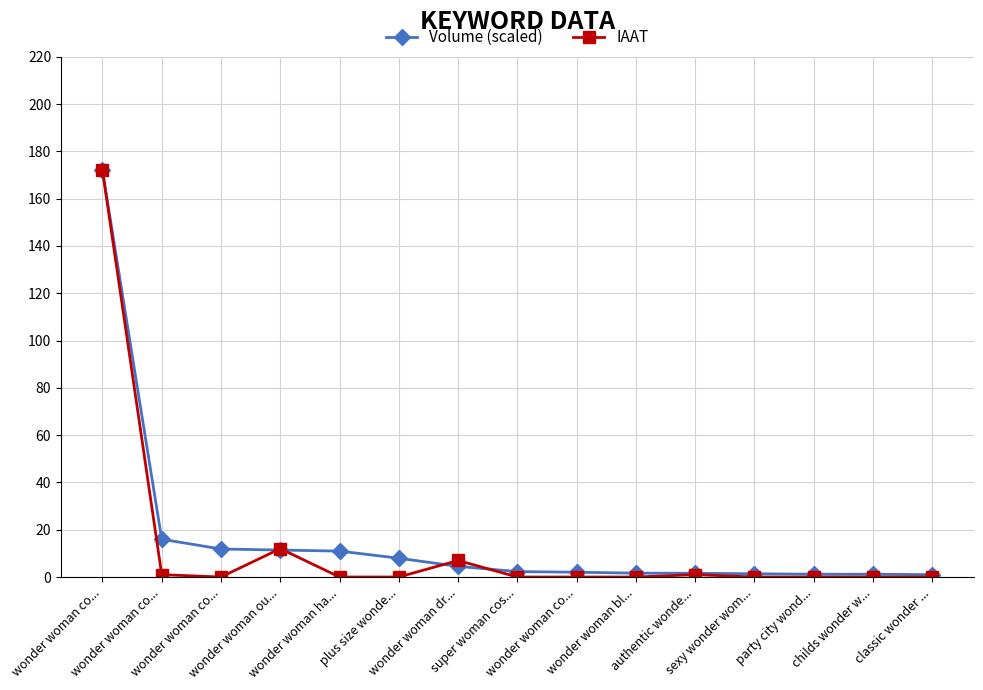

What are all the series names shown in the legend?

Volume (scaled), IAAT